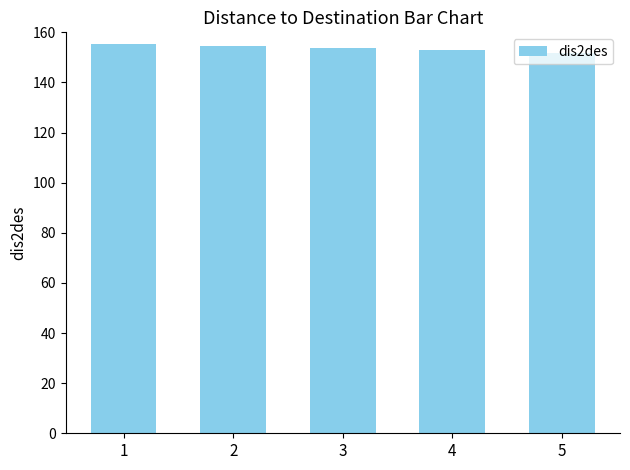

What is the sum of the values at 1 and 3?

309.0